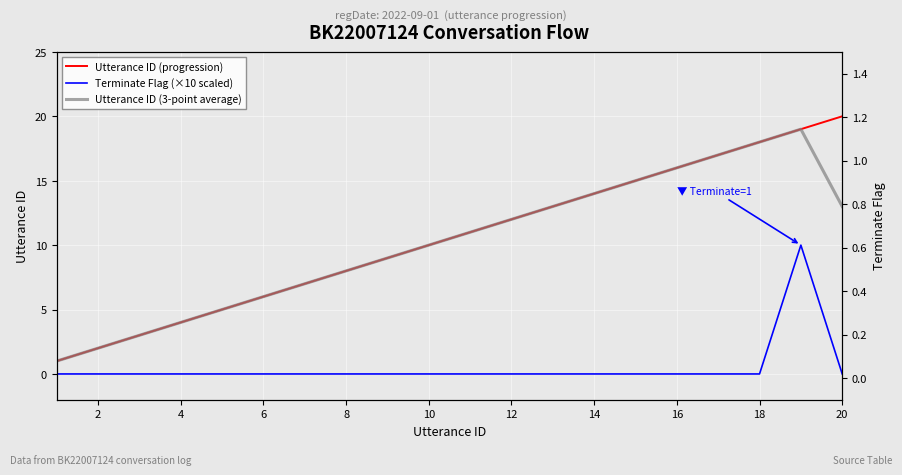

The value of Utterance ID (3-point average) at 16 is 24.3. True or false?

False